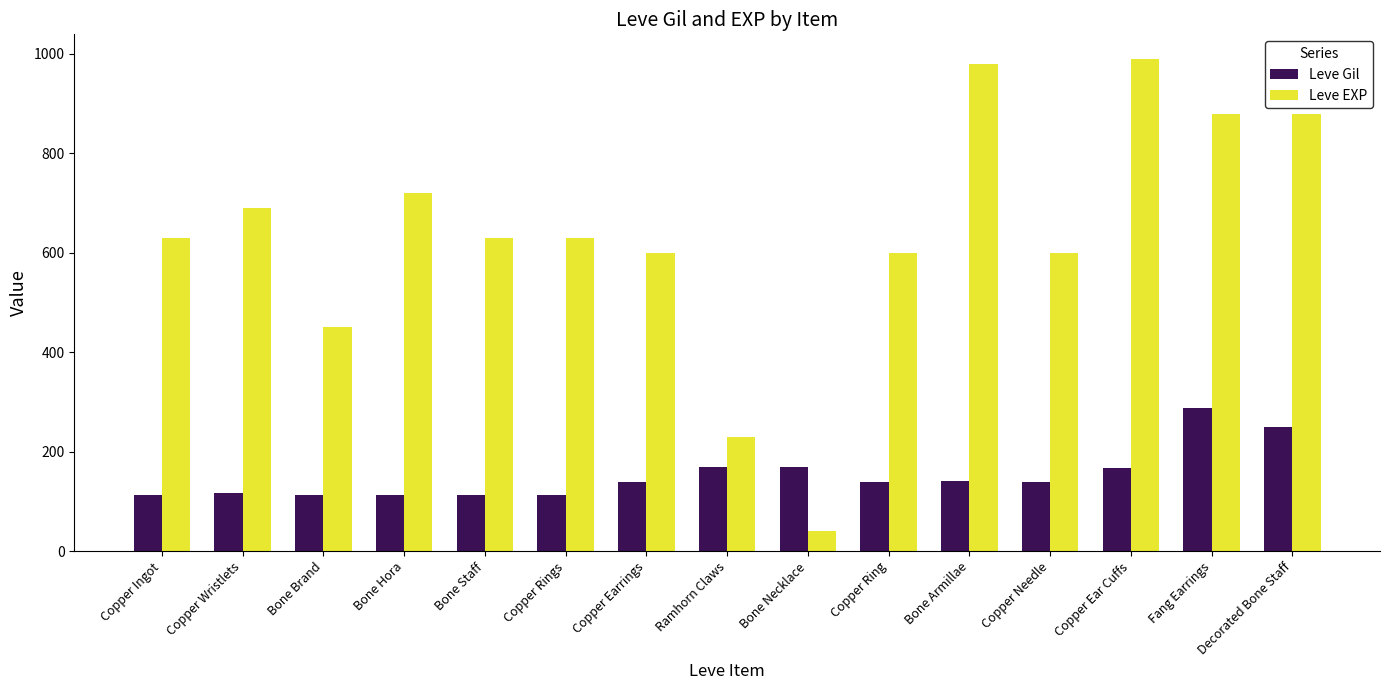

What is the sum of all Leve Gil values?

2280